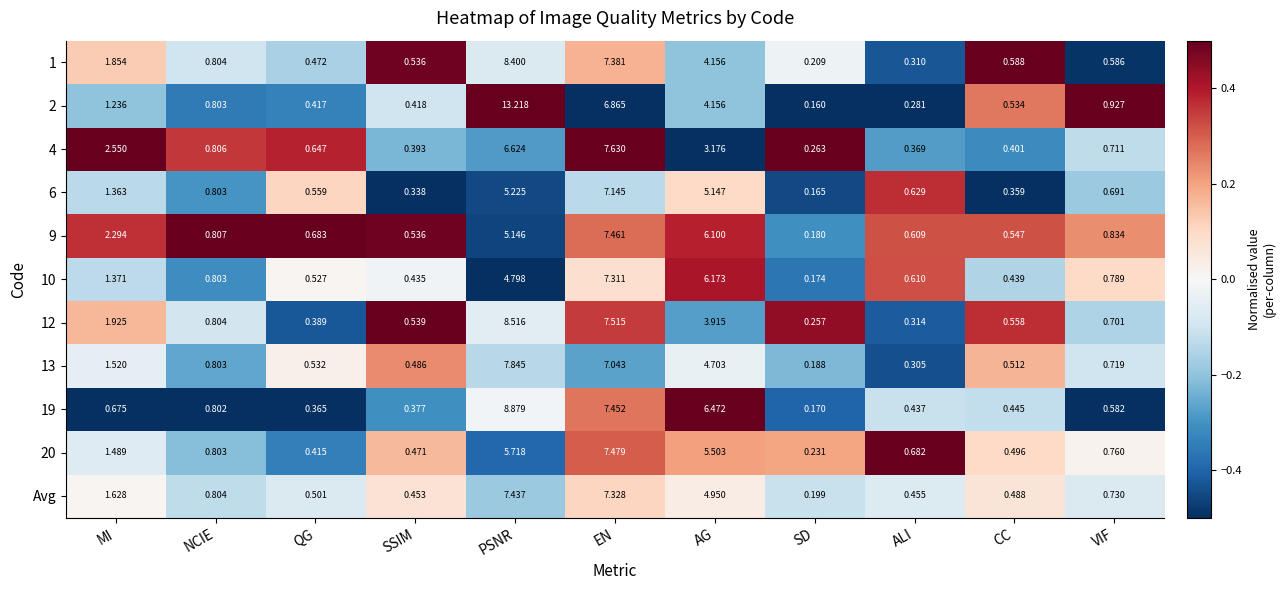

At which label does 19 reach its minimum?

SD